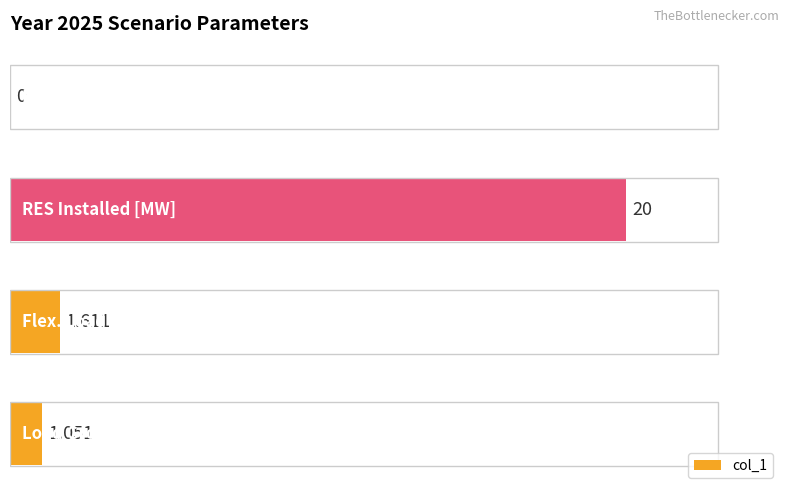

Where does the data first go above 8?

1